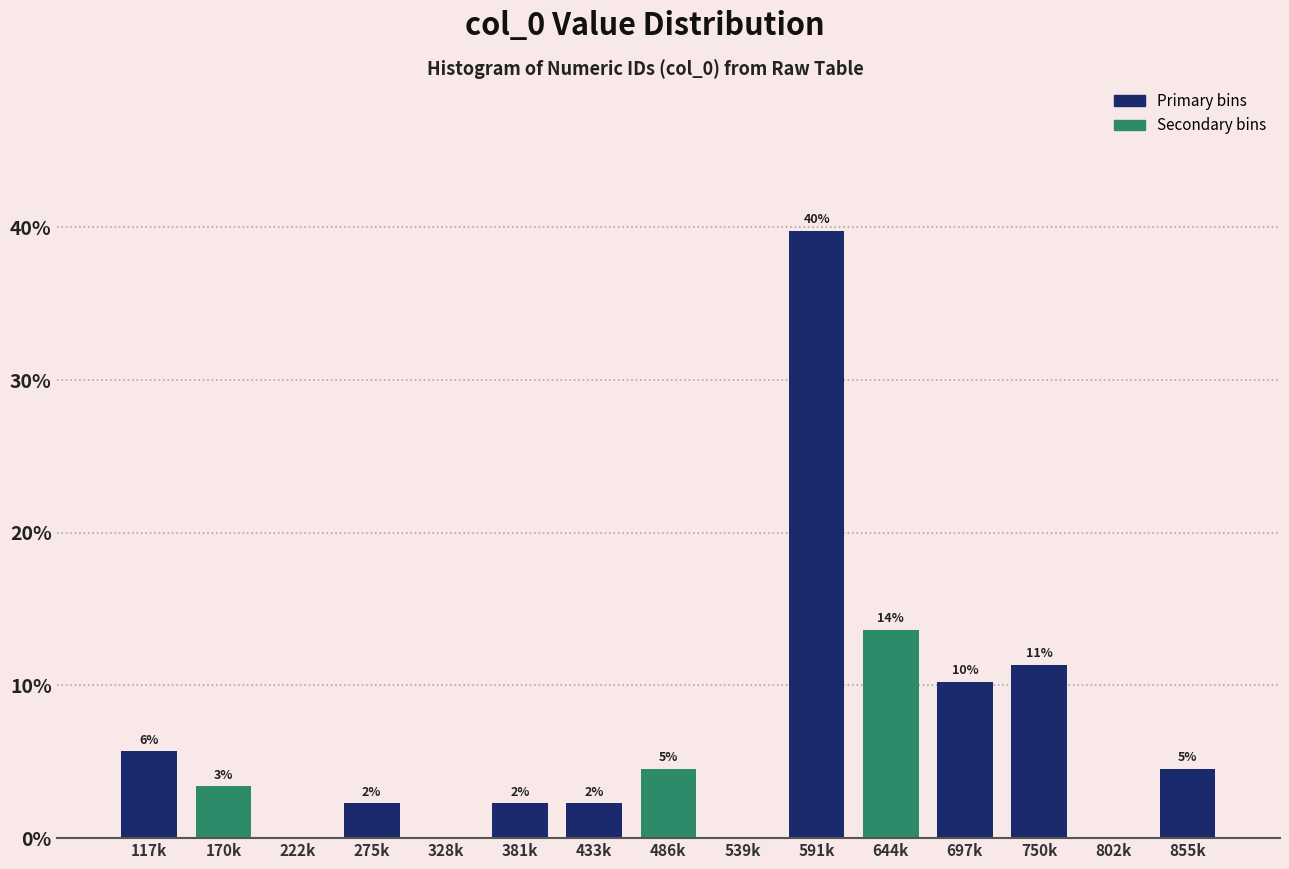

Are the bars horizontal?

No